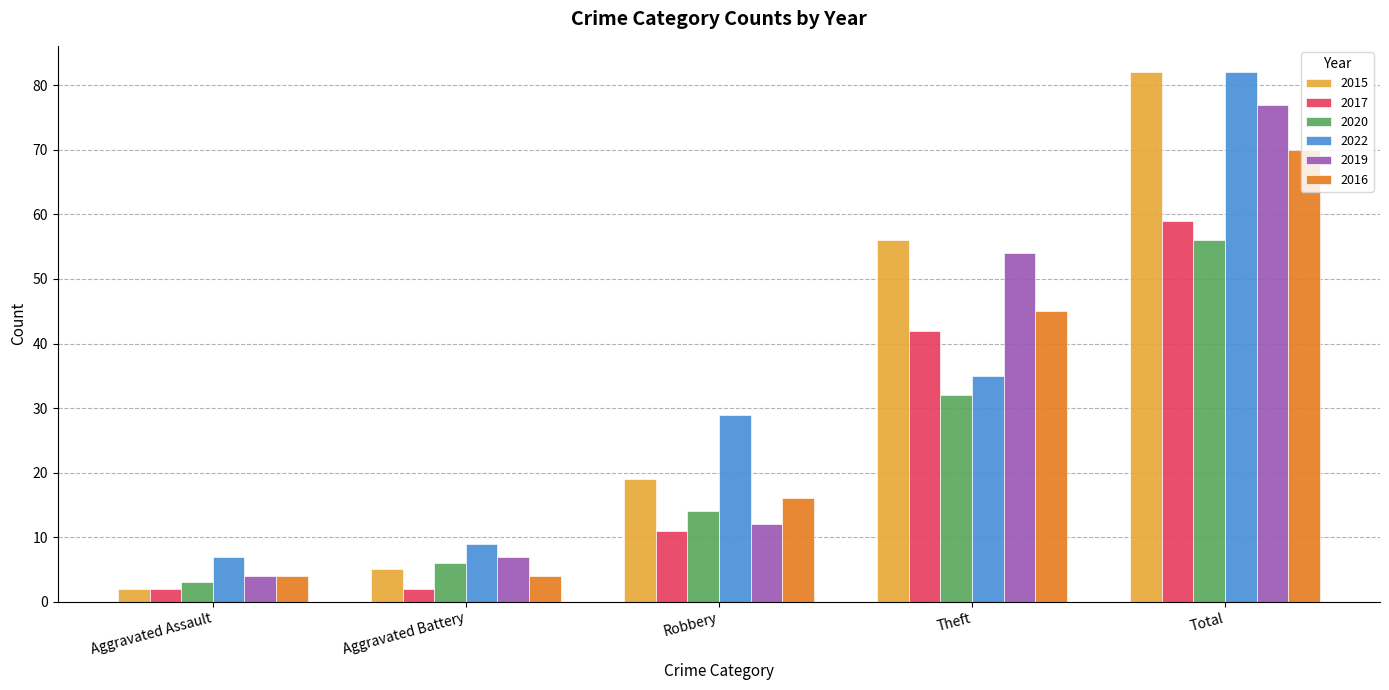

What are all the series names shown in the legend?

2015, 2017, 2020, 2022, 2019, 2016